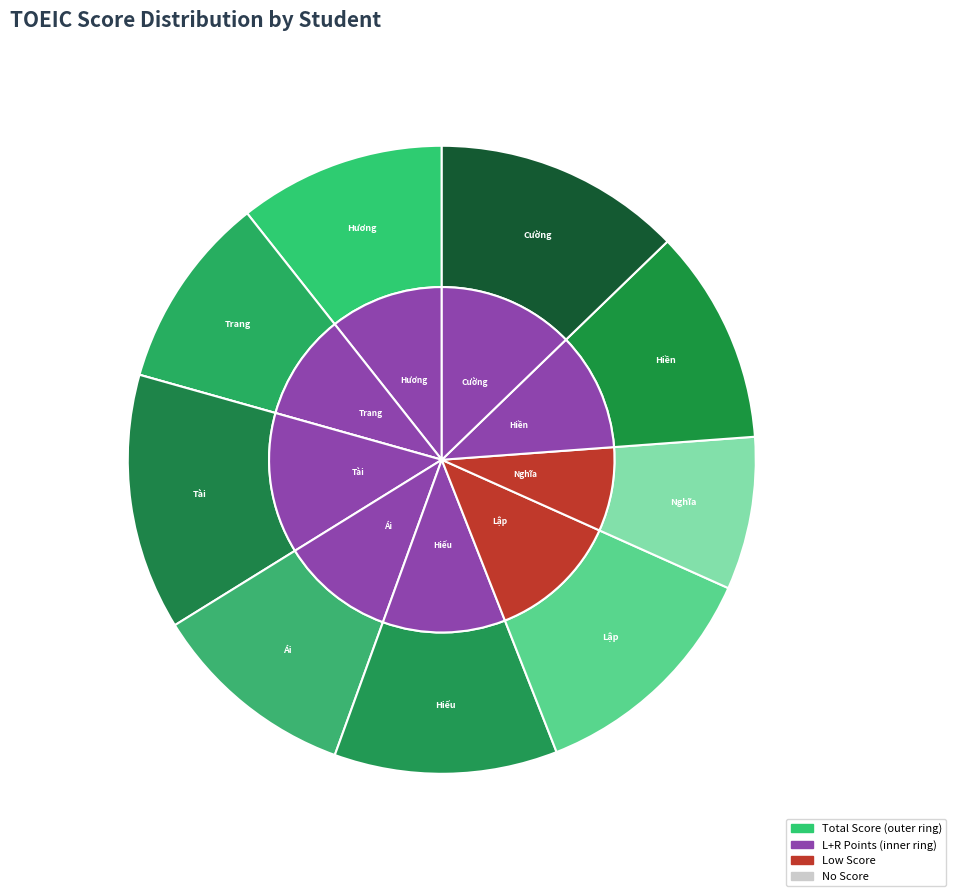

Combined, what portion of the pie is Phạm Văn Cường and Nguyễn Thị Diễm Hiền?

23.8%